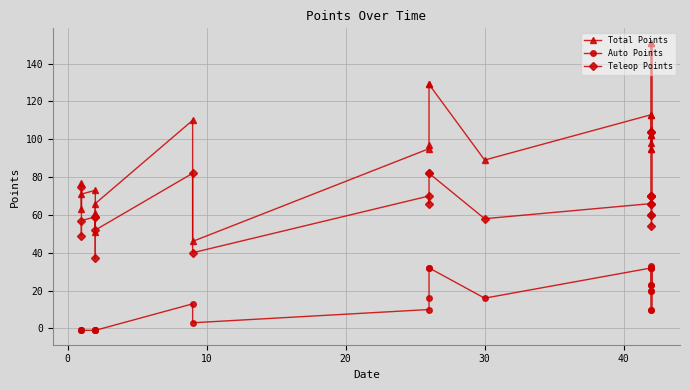

What is the difference between the maximum and minimum values in the Total Points series?

105